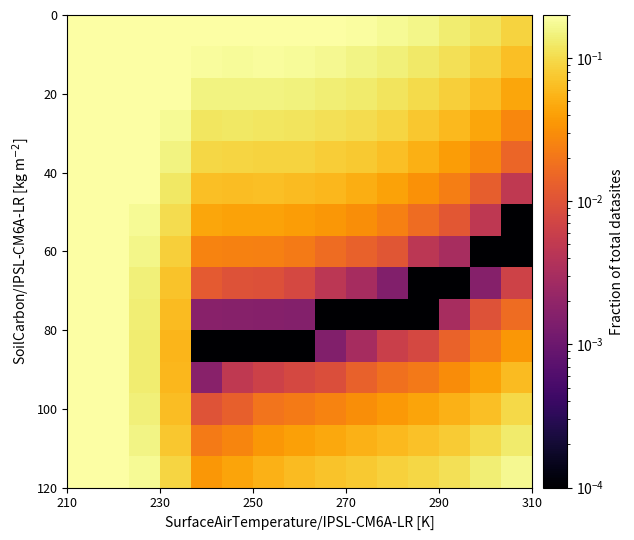

At how many categories does at least one series exceed 0?

15